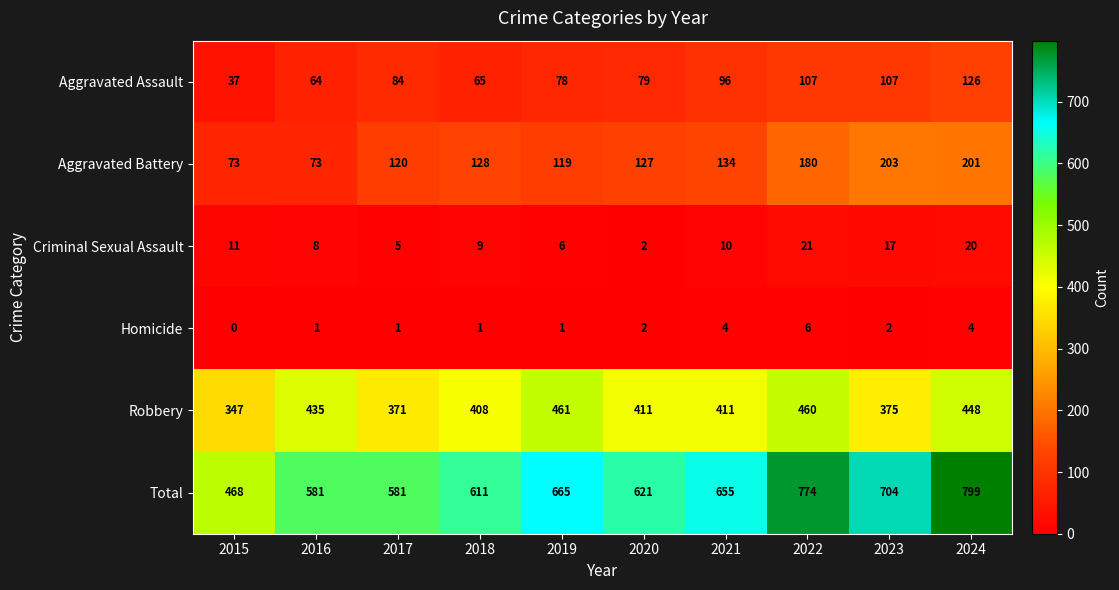

Read the Aggravated Battery value at 2017, to the nearest 50.

100